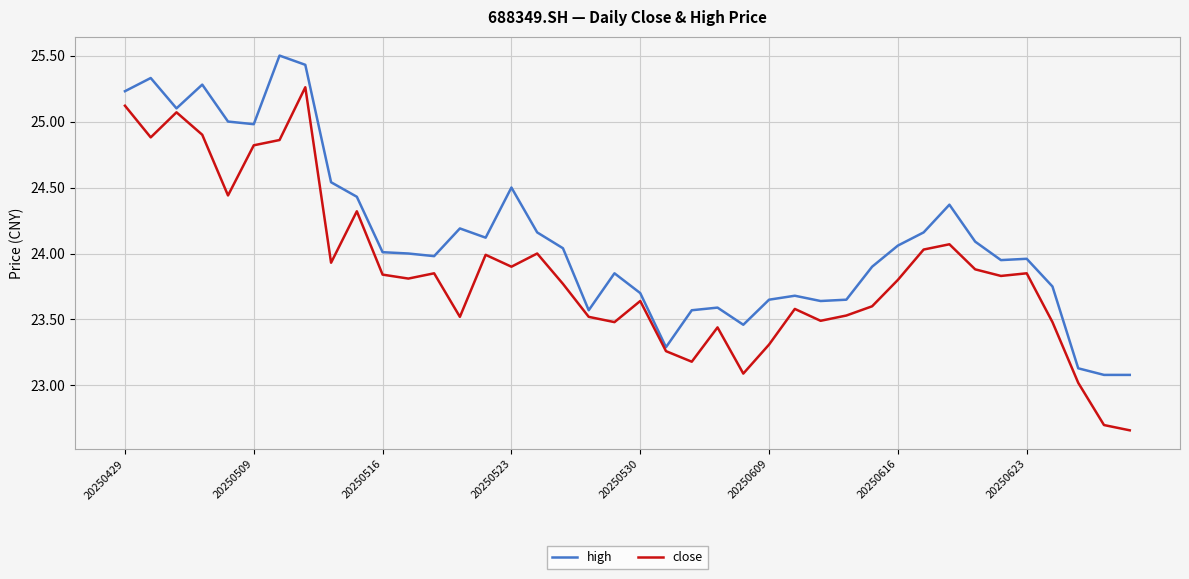

What are all the series names shown in the legend?

high, close